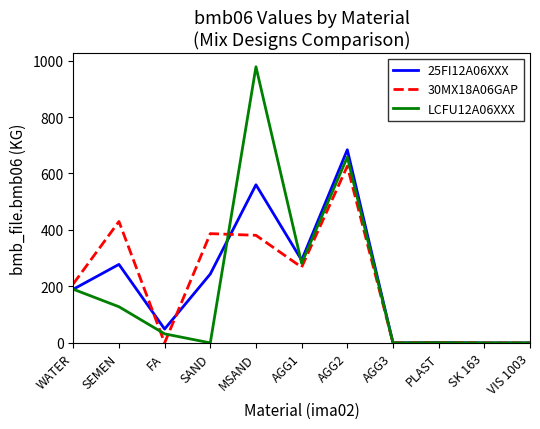

Is this an area chart (filled region under the line)?

No